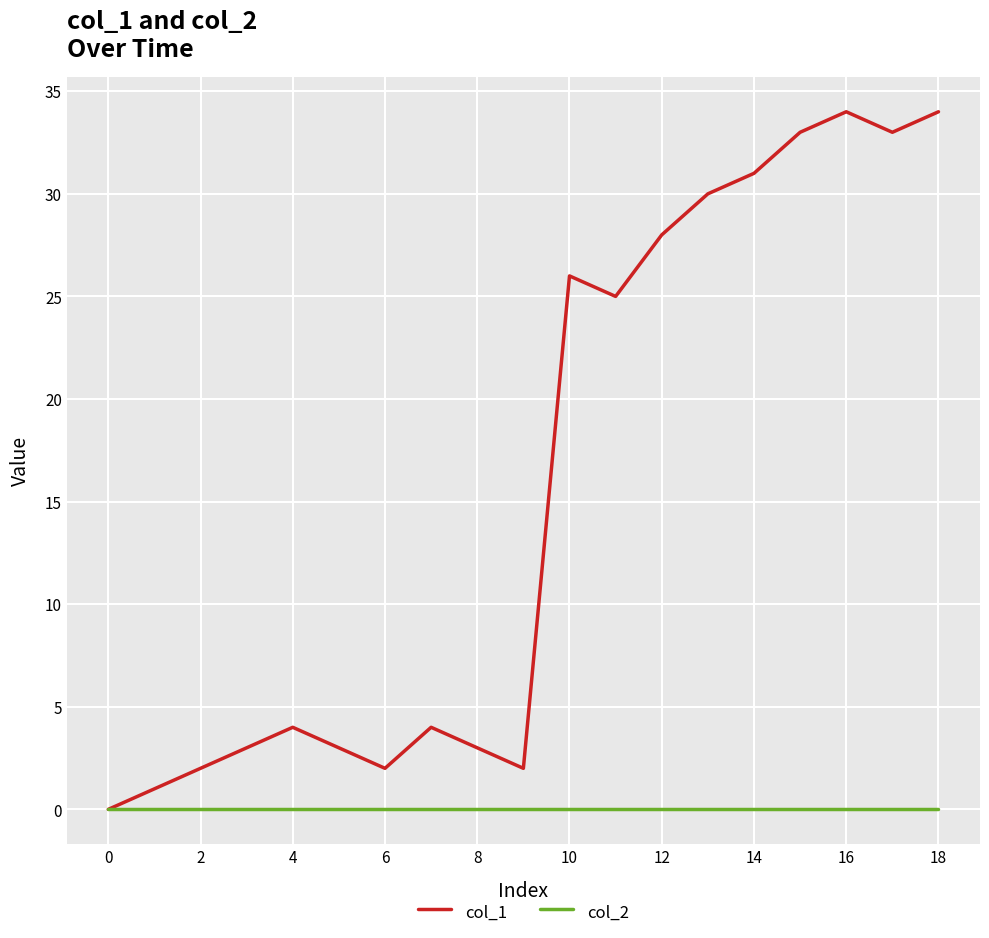

What is the greatest value displayed?

34